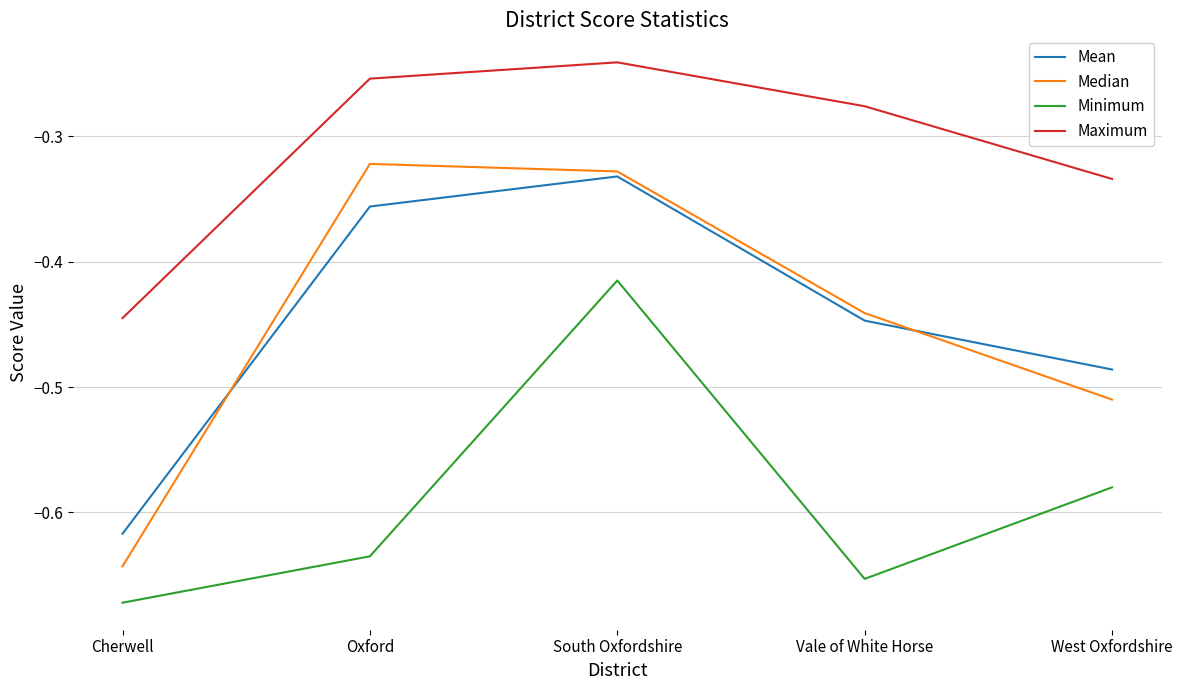

Rank the series at West Oxfordshire from lowest to highest value.

Minimum, Median, Mean, Maximum